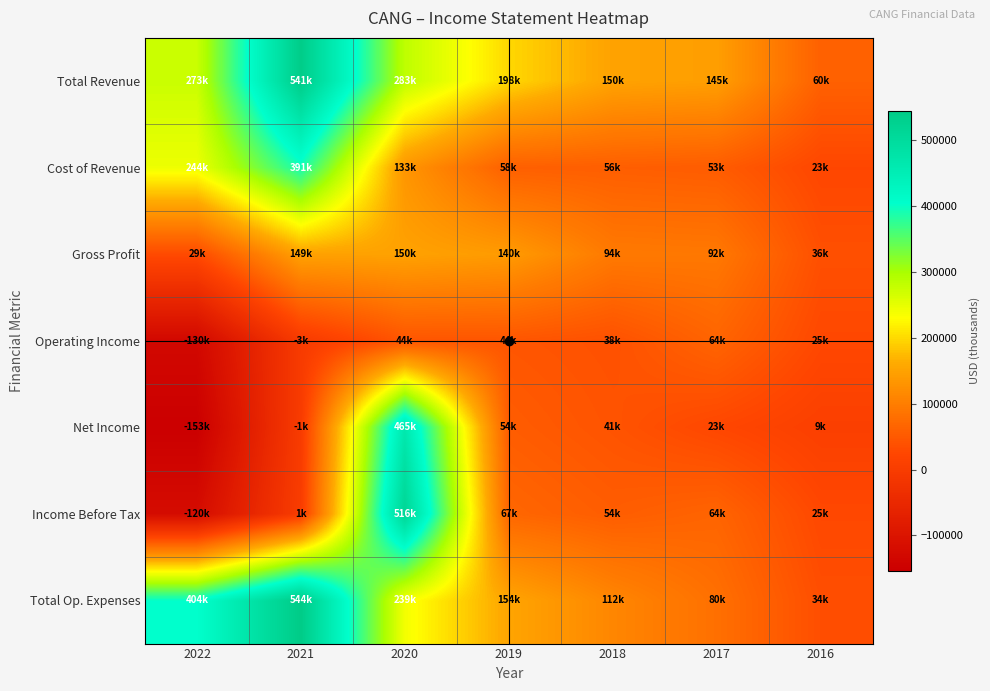

Reading left to right, transcribe all the data shown in this chart.

Total Revenue: 2022=273500	2021=541500	2020=283400	2019=198800	2018=150700	2017=145300	2016=60000
Cost of Revenue: 2022=244300	2021=391900	2020=133400	2019=58300	2018=56500	2017=53300	2016=23500
Gross Profit: 2022=29200	2021=149600	2020=150000	2019=140500	2018=94300	2017=92000	2016=36500
Operating Income: 2022=-130800	2021=-3200	2020=44000	2019=44600	2018=38200	2017=64900	2016=25500
Net Income: 2022=-153400	2021=-1200	2020=465300	2019=54000	2018=41800	2017=23700	2016=9000
Income Before Tax: 2022=-120800	2021=1700	2020=516900	2019=67400	2018=54700	2017=64700	2016=25800
Total Op. Expenses: 2022=404200	2021=544700	2020=239400	2019=154200	2018=112500	2017=80400	2016=34500